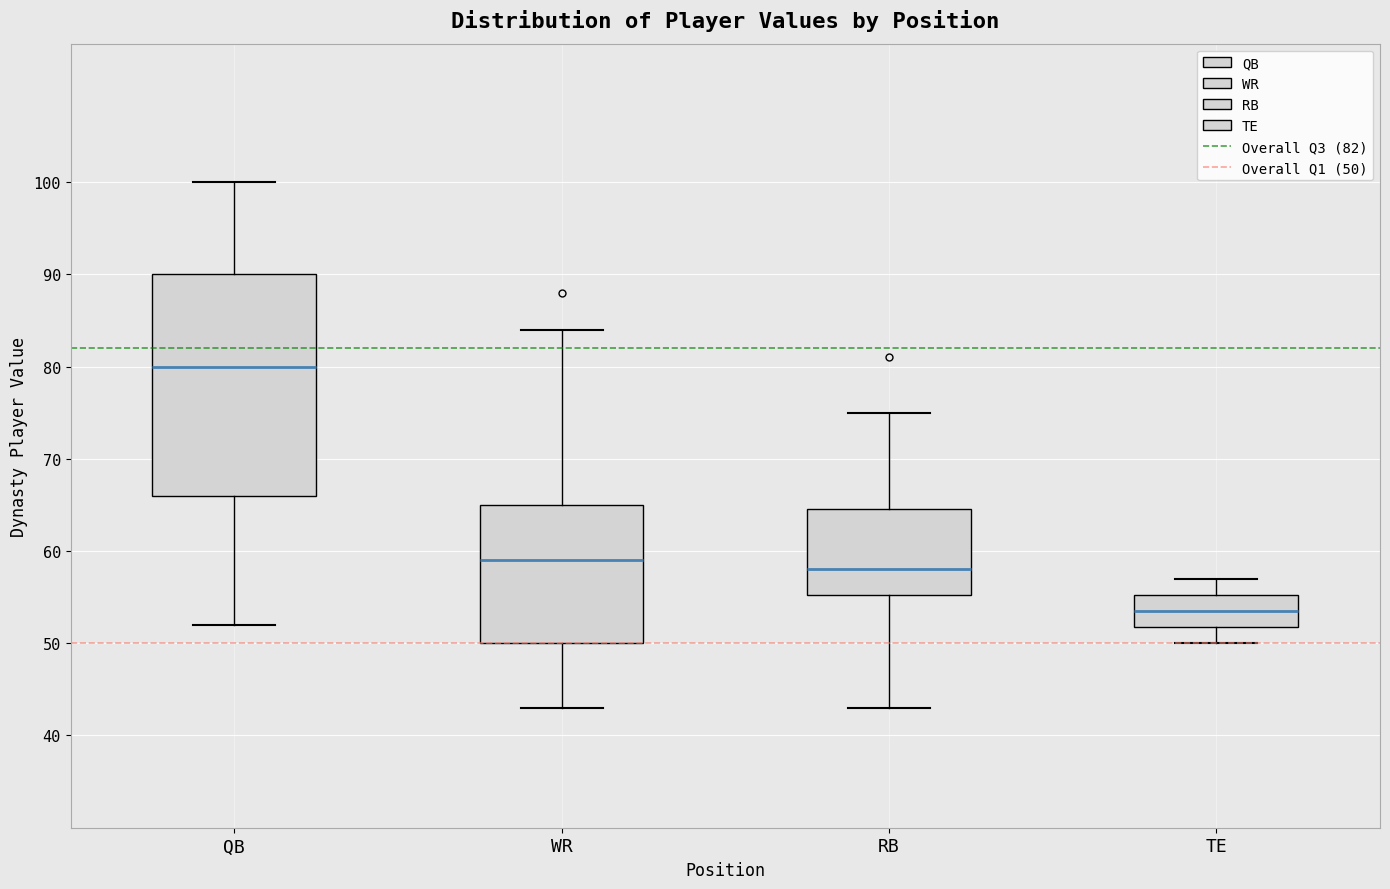

Reading left to right, read every box against the y-axis: the position of its median line, the range the box covers, and the ends of its whiskers. The values are not printed on the chart, so give them approximately, as read against the axis.

QB: median 80, box 66 to 90, whiskers 52 to 100
WR: median 59, box 50 to 65, whiskers 43 to 84
RB: median 58, box 55 to 65, whiskers 43 to 75
TE: median 54, box 52 to 55, whiskers 50 to 57